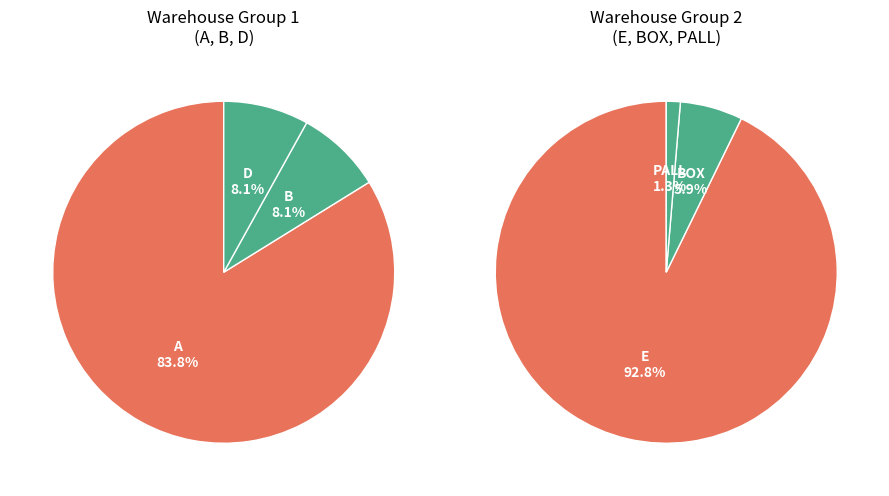

Rank the categories by value from lowest to highest.

PALL, BOX, E, D, B, A